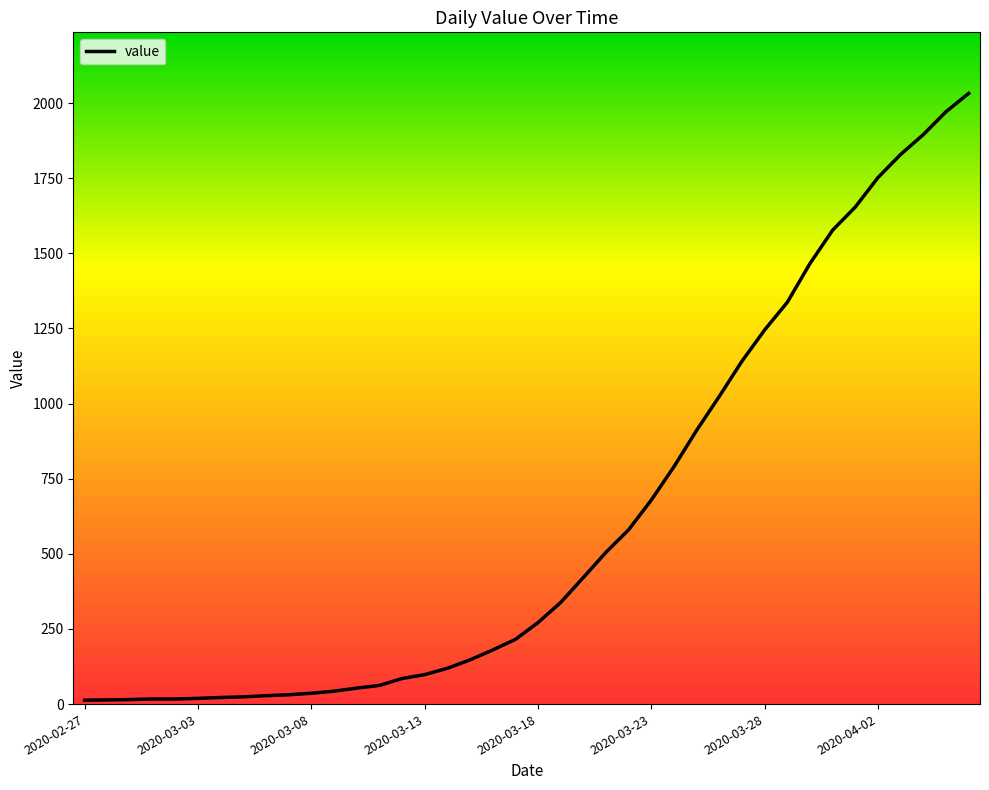

What is the label of the 30th point from the right?

2020-03-08